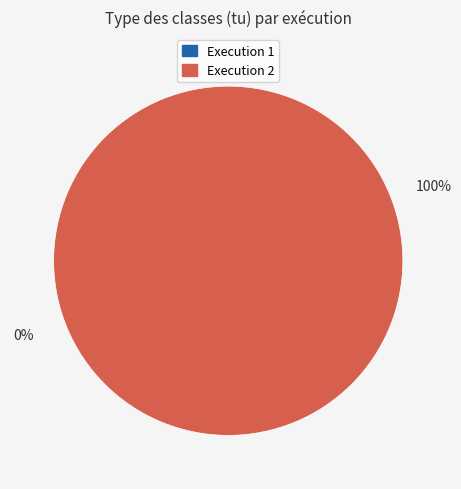

Is there any slice that represents more than half of the pie?

Yes